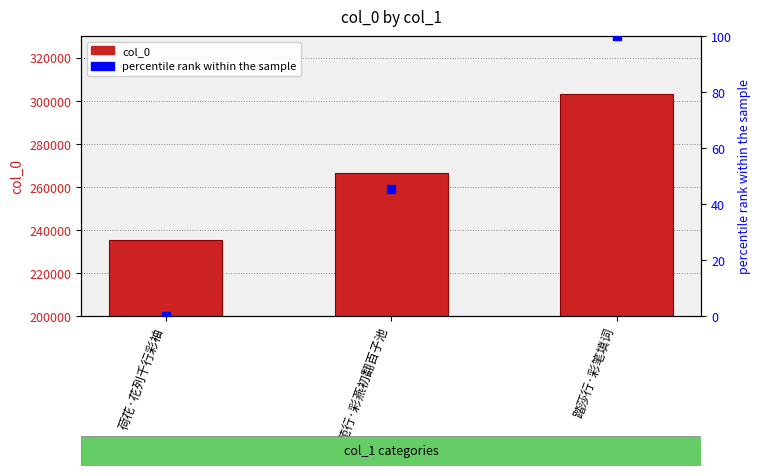

What position from the right is 荷花·花列千行彩袖?

3